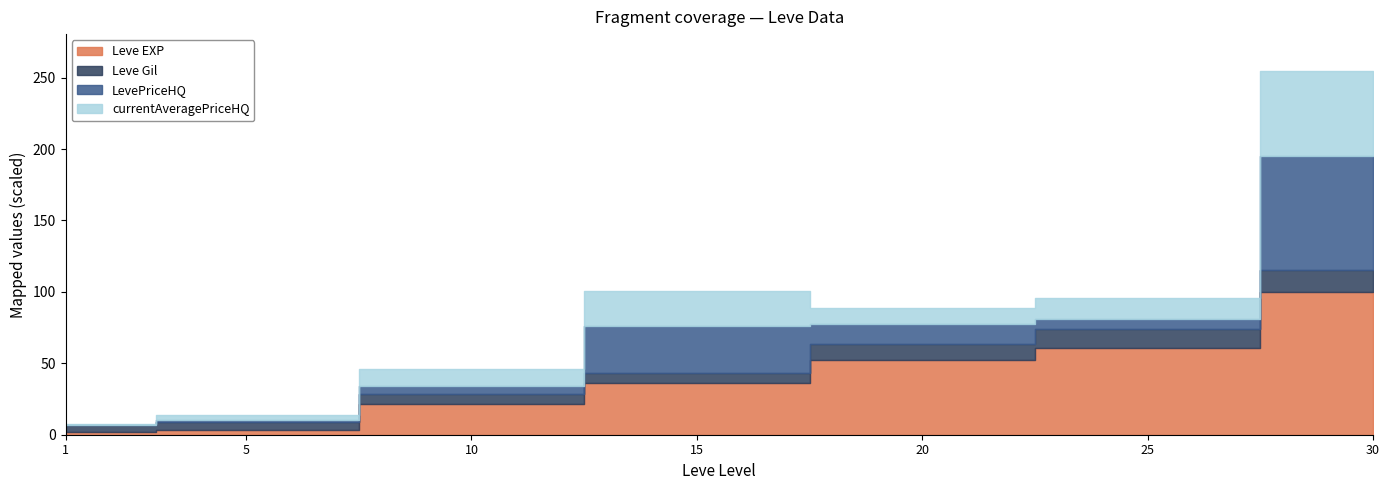

Does the chart display data point markers on the line(s)?

No